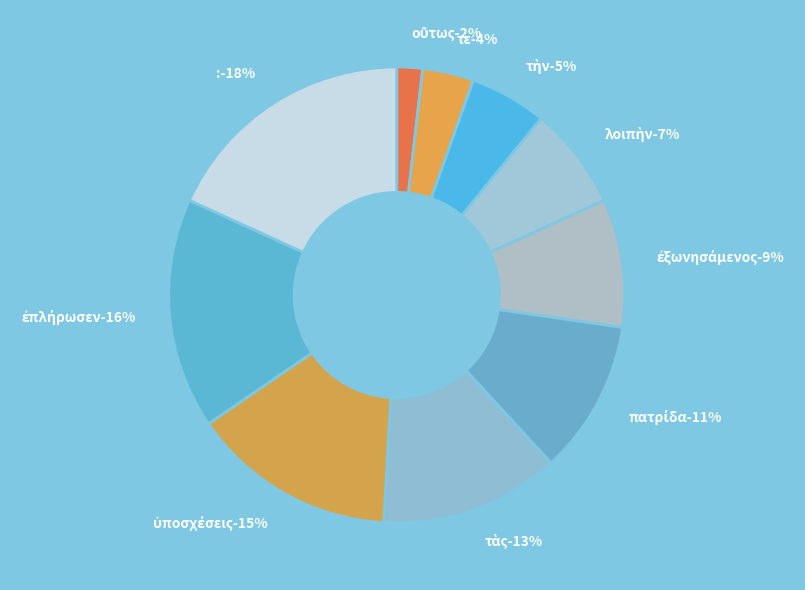

To the nearest percent, what is the average slice percentage?

10%